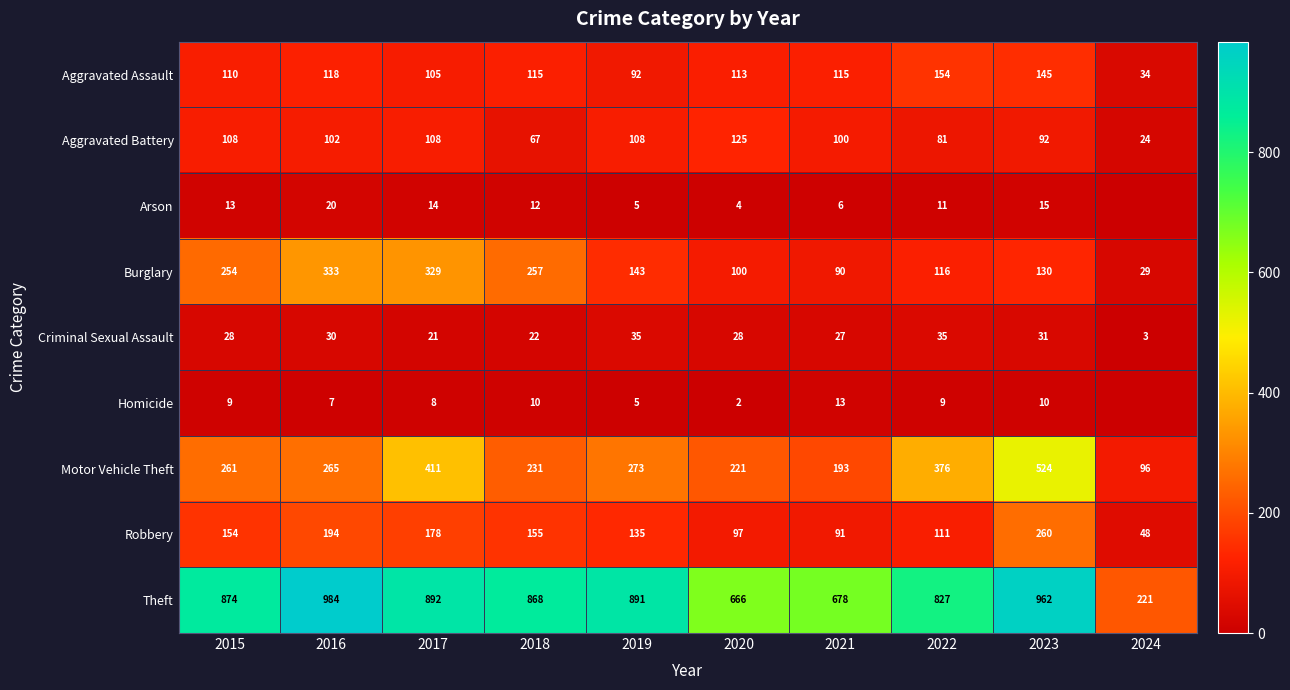

At 2016, list the series in order from smallest to largest.

Homicide, Arson, Criminal Sexual Assault, Aggravated Battery, Aggravated Assault, Robbery, Motor Vehicle Theft, Burglary, Theft